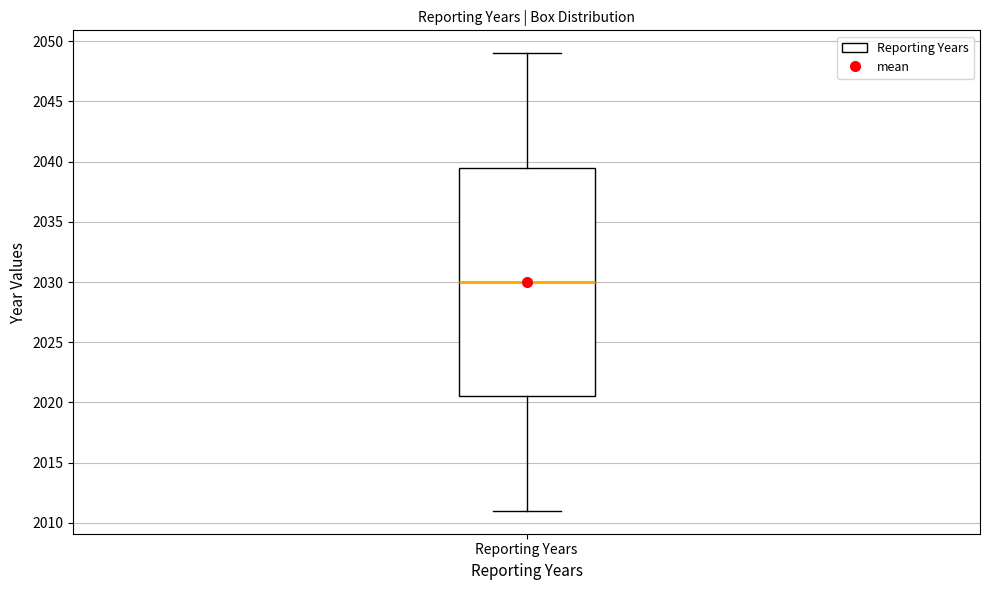

Where is the lower edge of the box for Reporting Years on the y-axis? The values are not printed on the chart, so give them approximately, as read against the axis.

2020.5